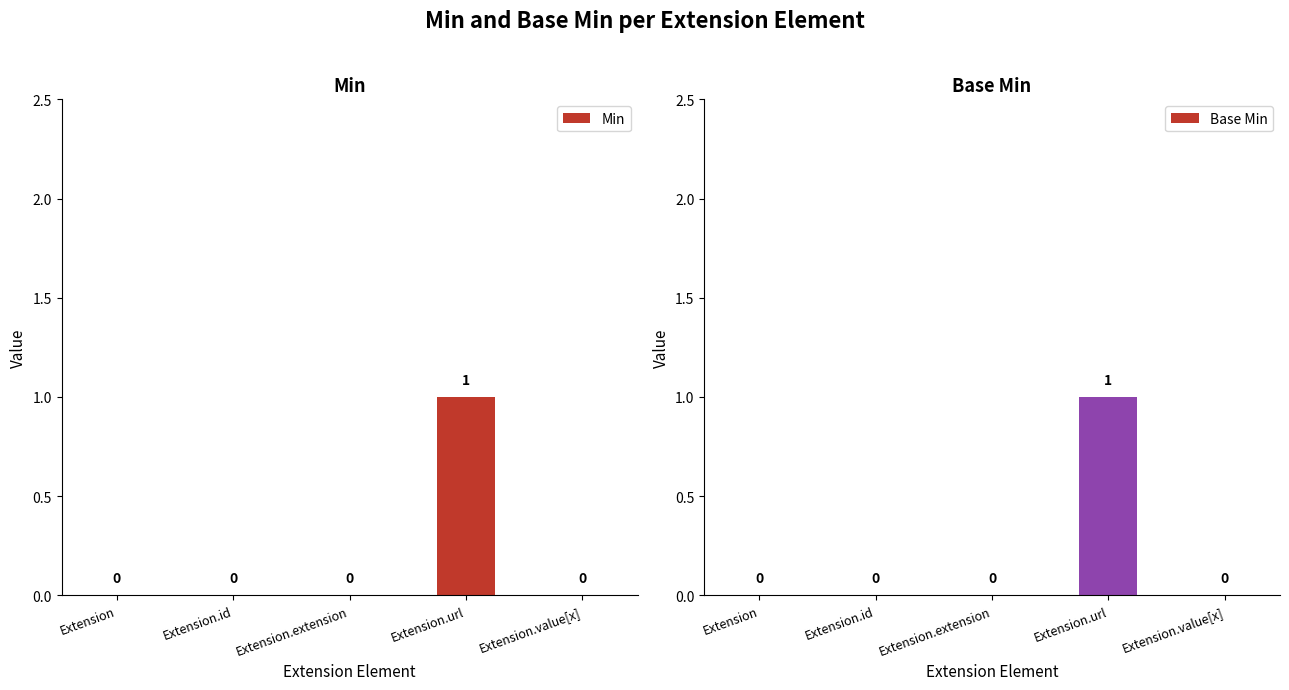

At Extension, list the series in order from smallest to largest.

Min, Base Min